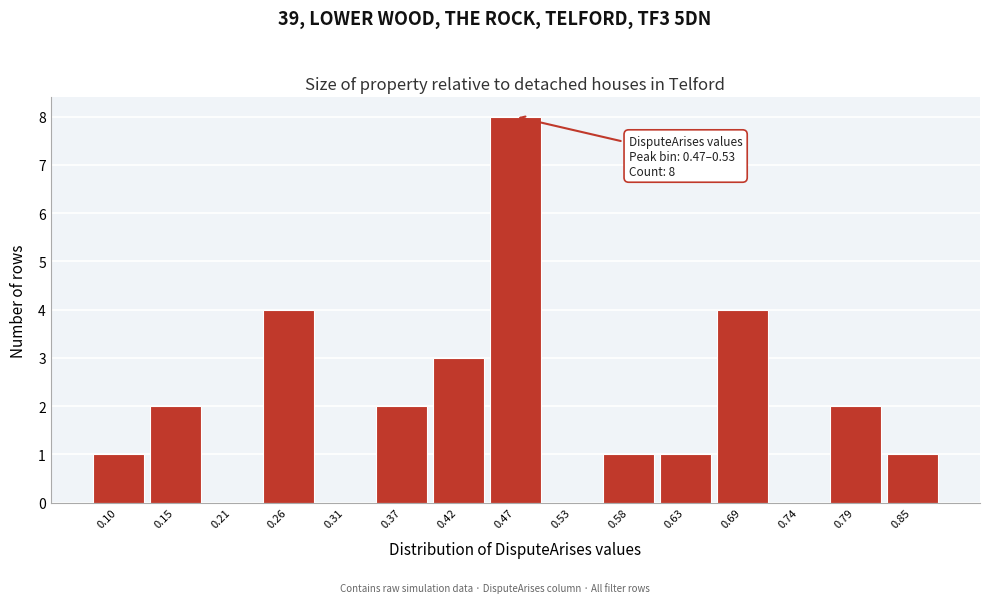

Reading left to right, list all the values displayed in this chart.

0.10=1	0.15=2	0.21=0	0.26=4	0.31=0	0.37=2	0.42=3	0.47=8	0.53=0	0.58=1	0.63=1	0.69=4	0.74=0	0.79=2	0.85=1